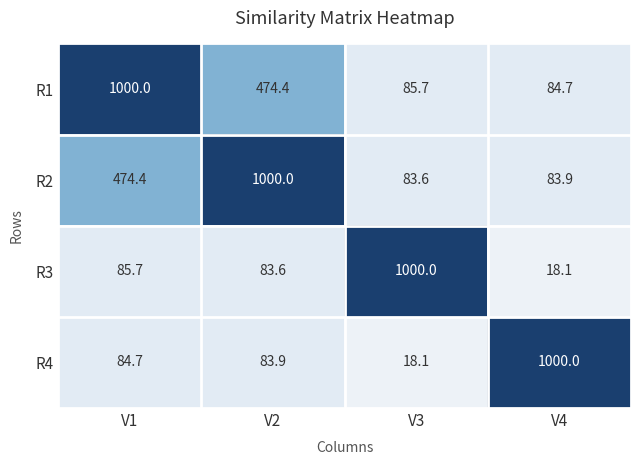

What is the spread (max minus min) of values at V1?

915.3